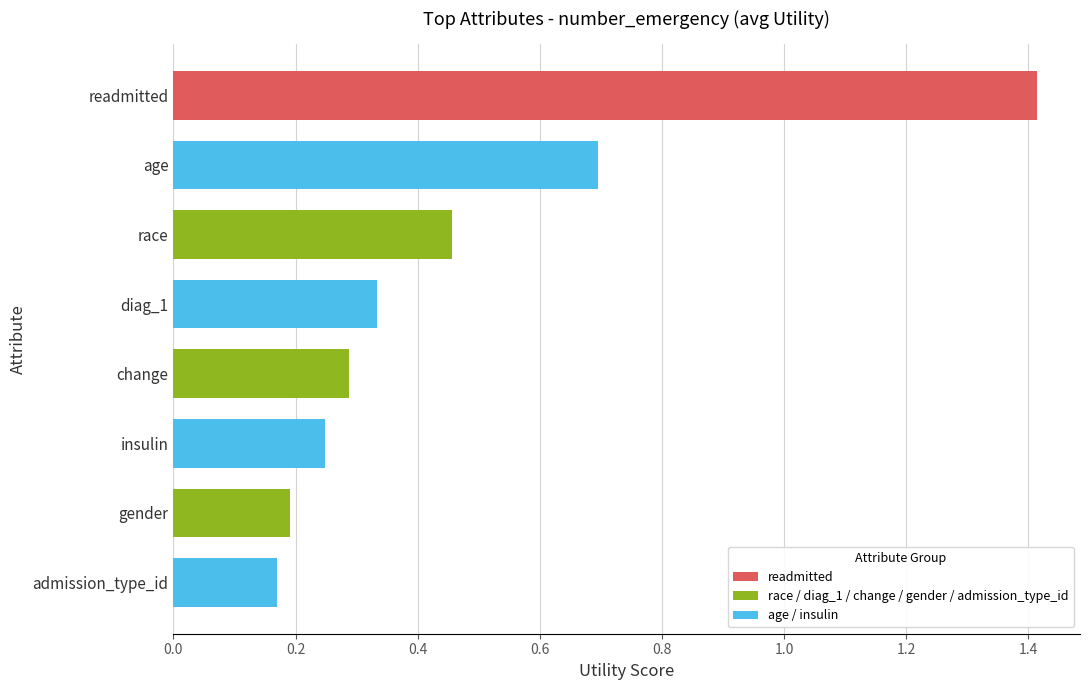

Count the values in the range 0 to 1.

7